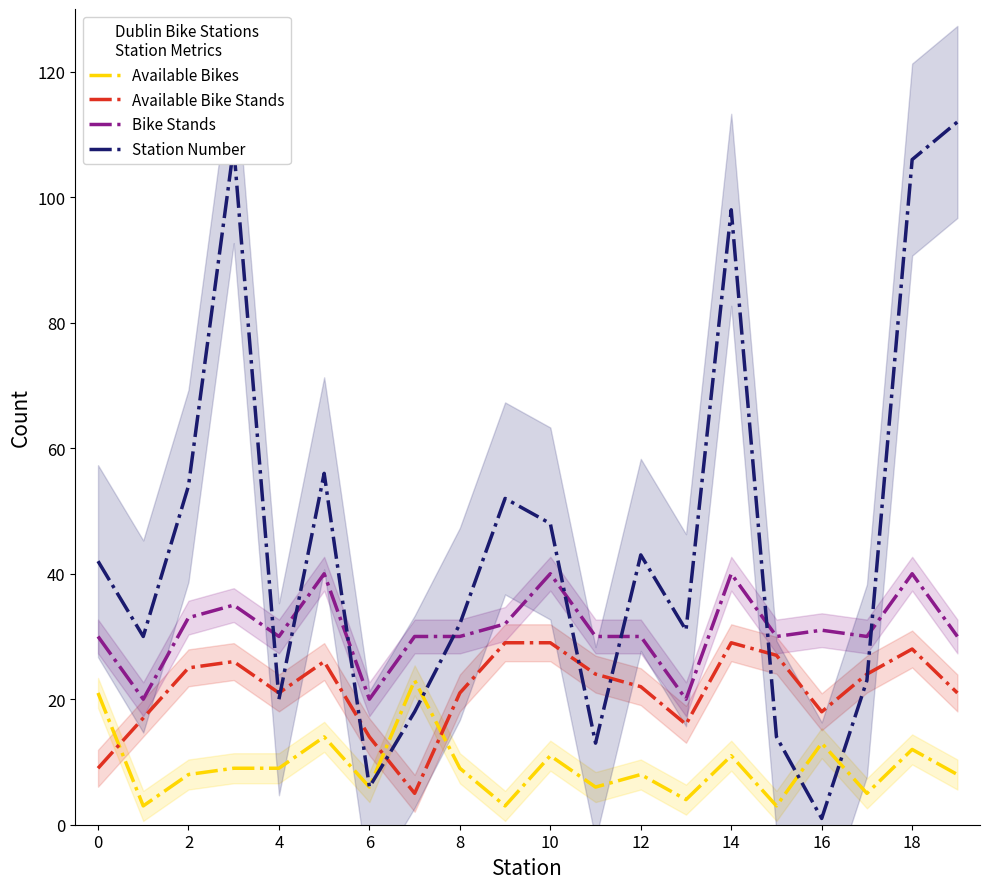

What is the average value of the Bike Stands series?

31